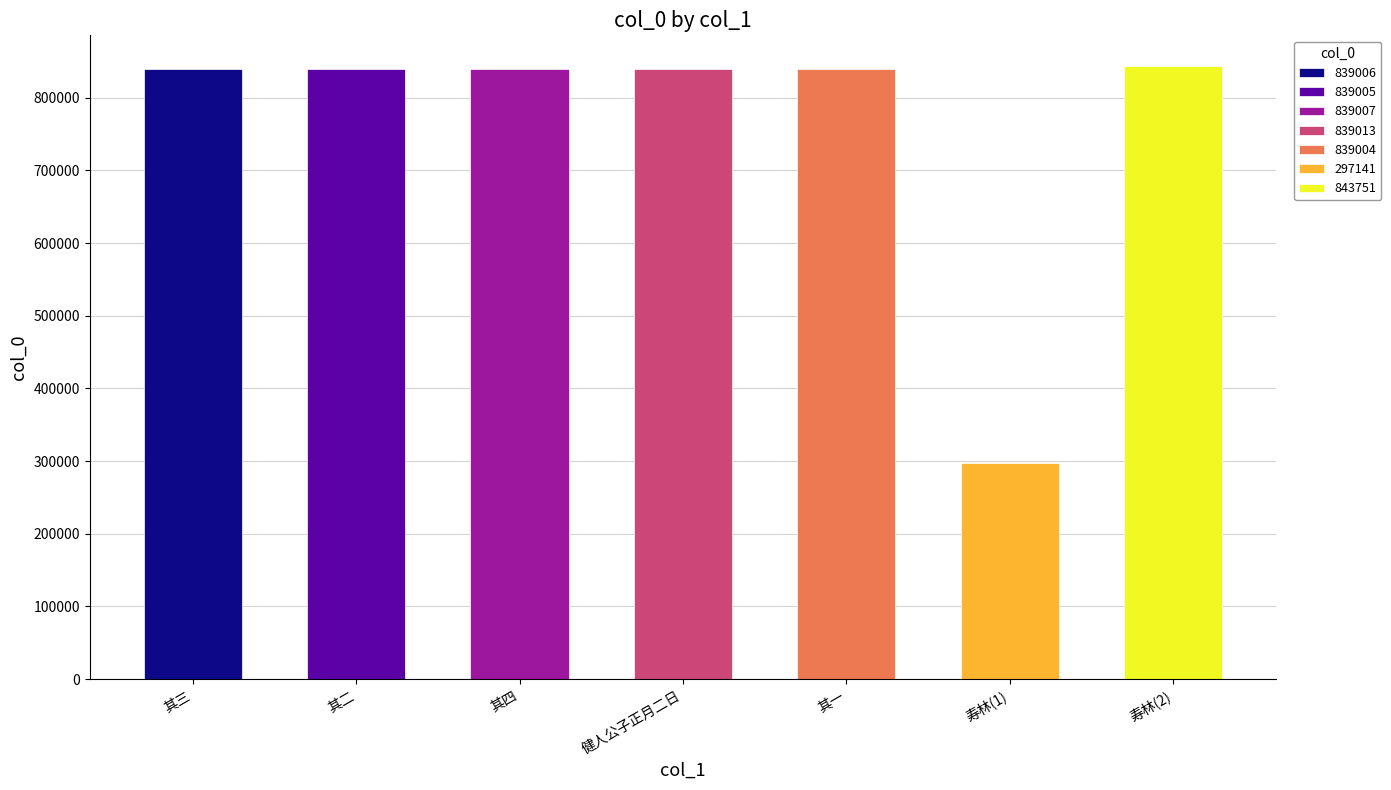

At which category does the chart reach its minimum across all series?

寿林(1)